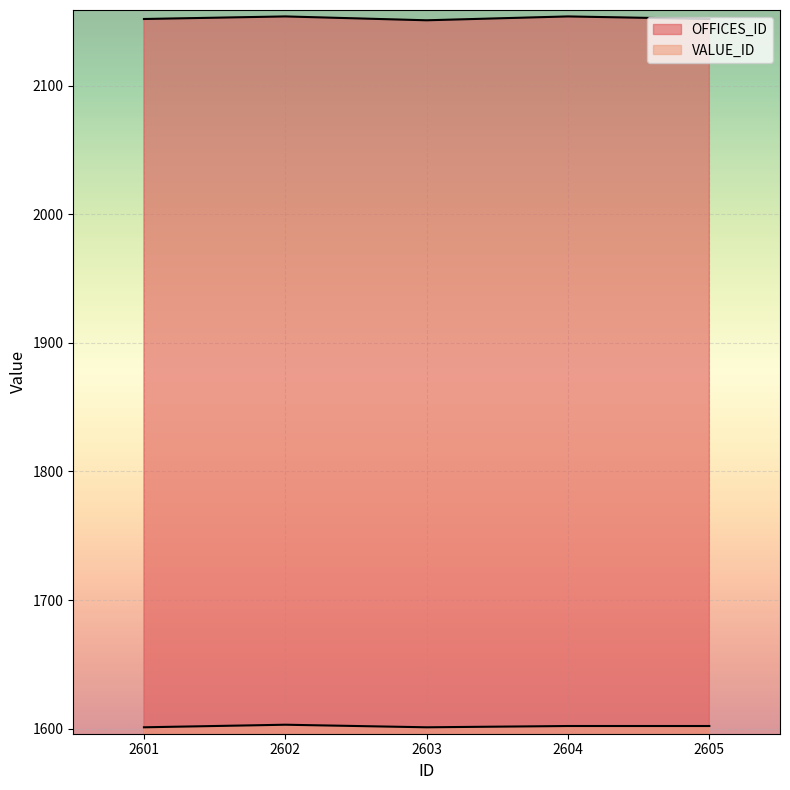

True or false: VALUE_ID and OFFICES_ID cross at least once.

False